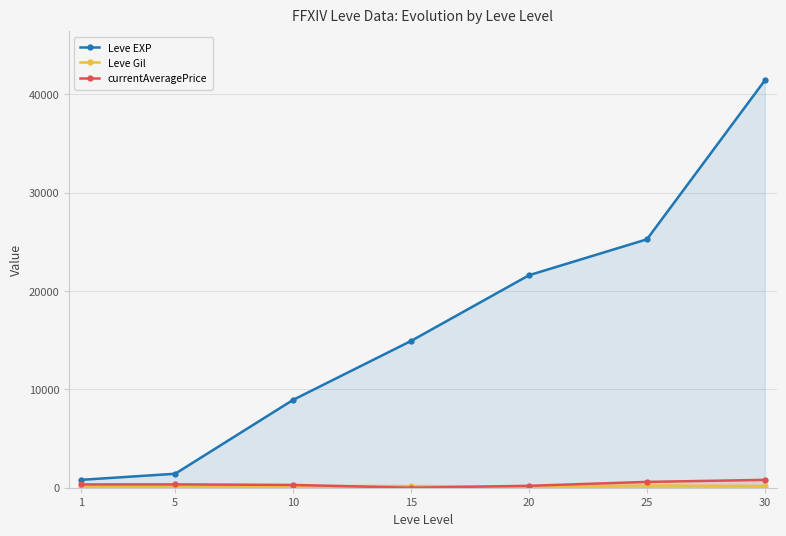

Where does the Leve Gil series first go above 169?

15